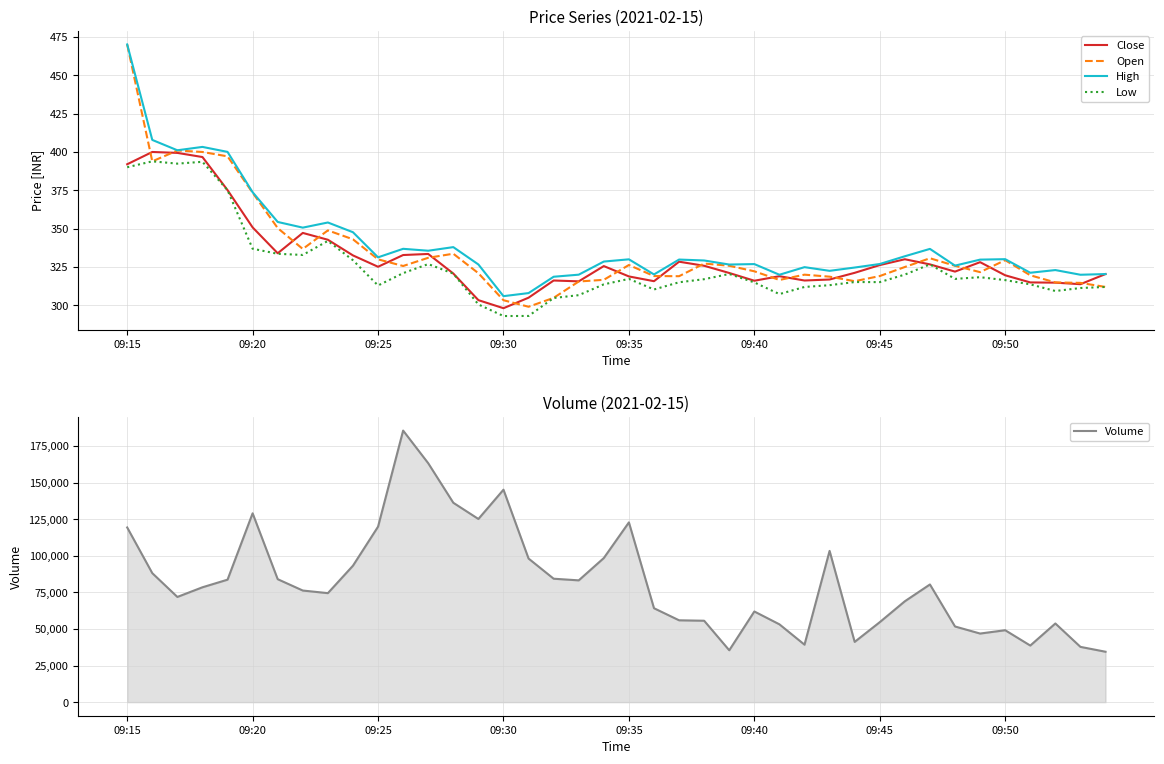

What is the maximum value for Volume?

185475